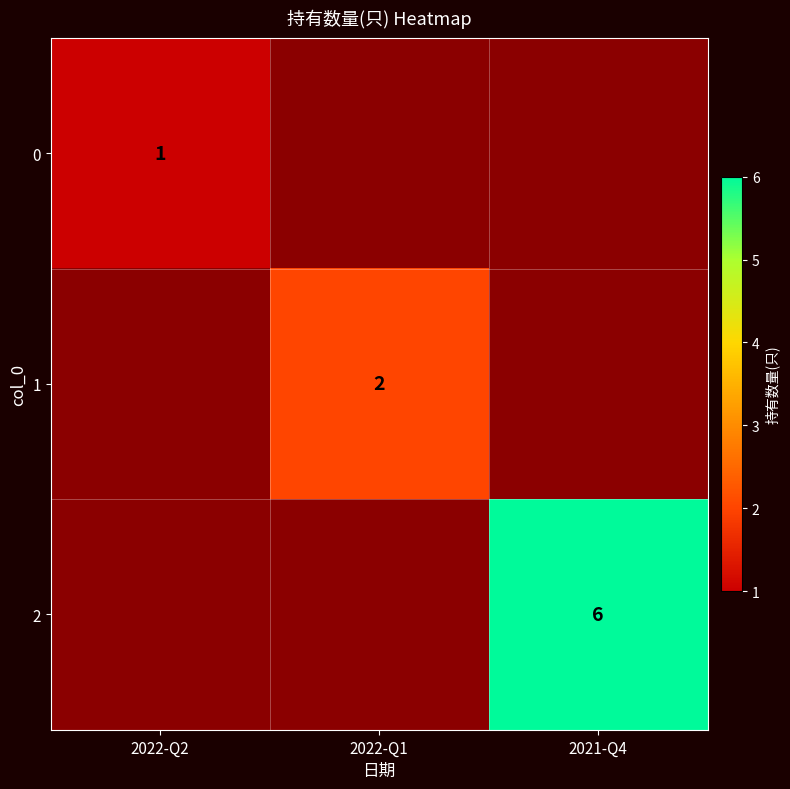

How many 0 values are between 0 and 1?

3